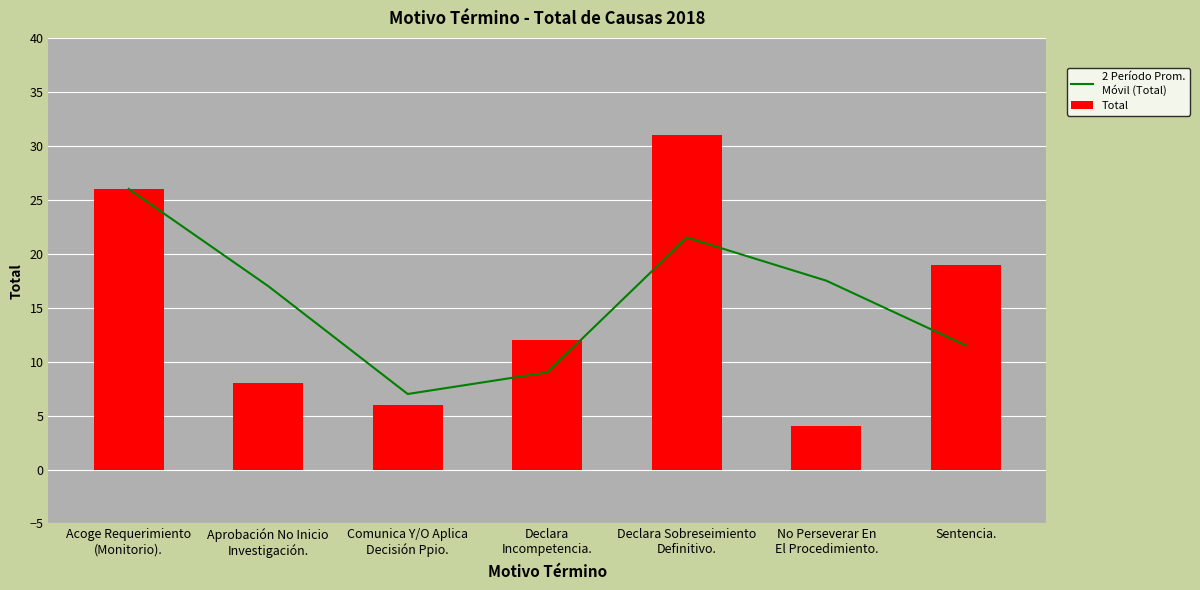

What is the difference between the maximum and minimum values in the Total series?

27